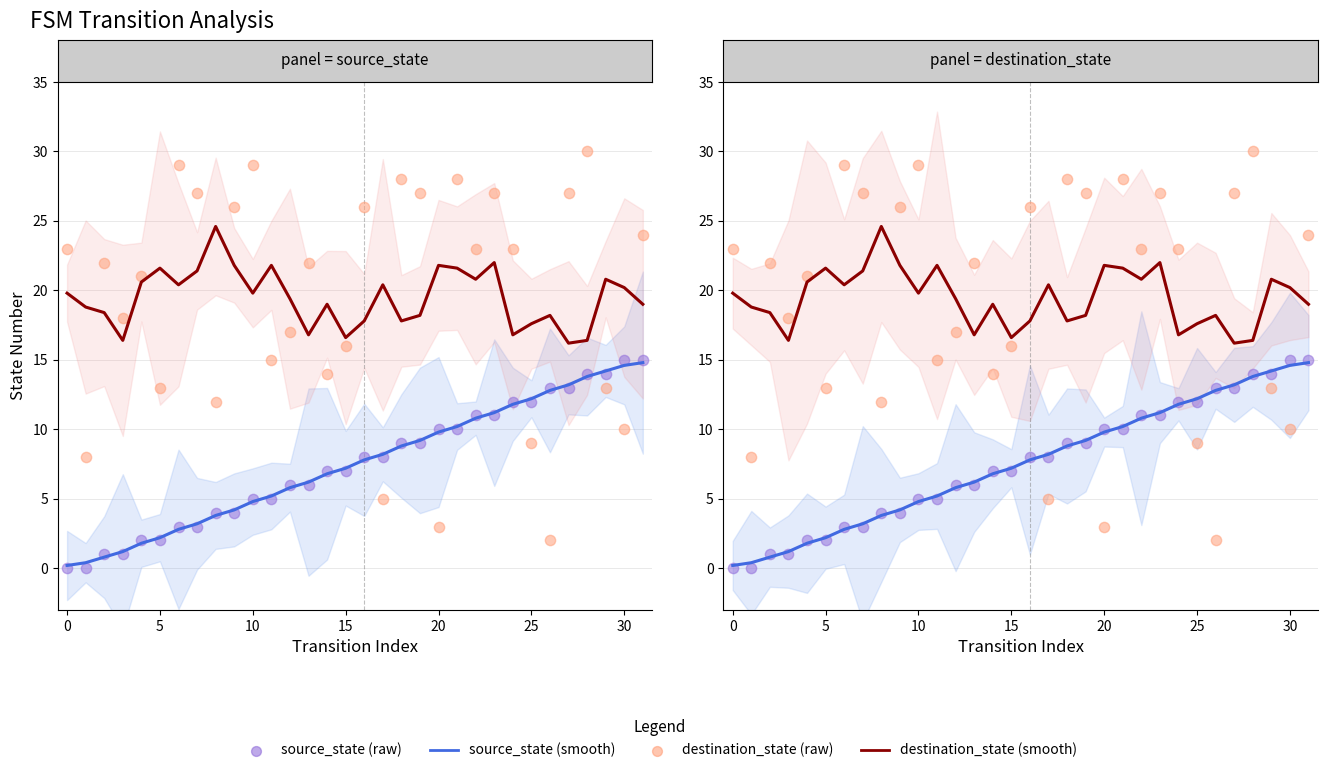

What are all the series names shown in the legend?

source_state (smooth), destination_state (smooth), source_state (raw), destination_state (raw)